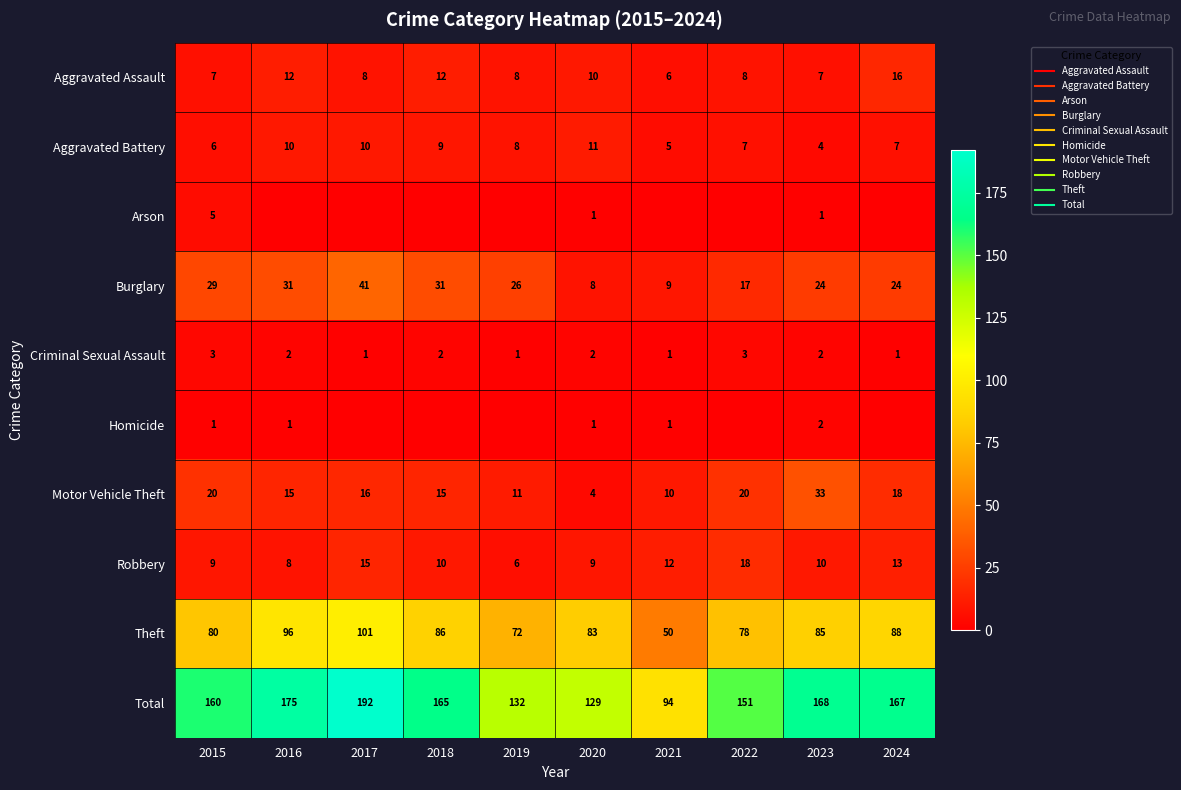

What is the difference between the maximum and minimum values in the Motor Vehicle Theft series?

29